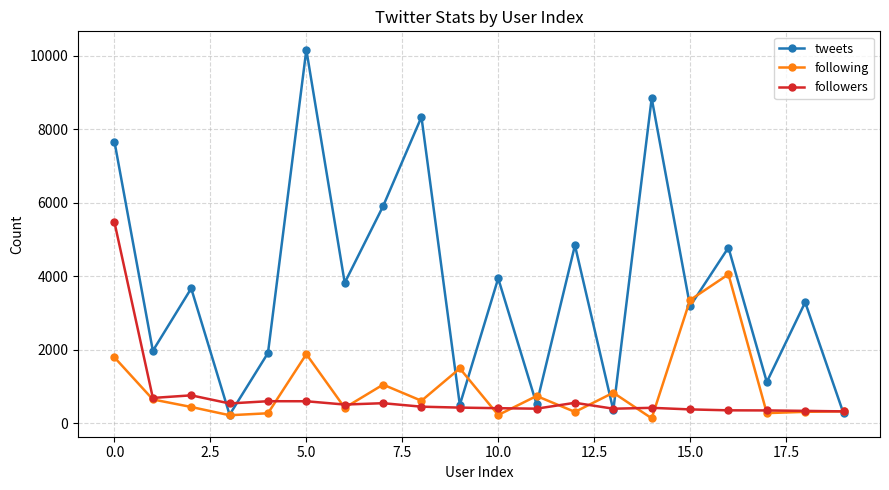

What is the value of the tweets point at the 18th from the left?

1121